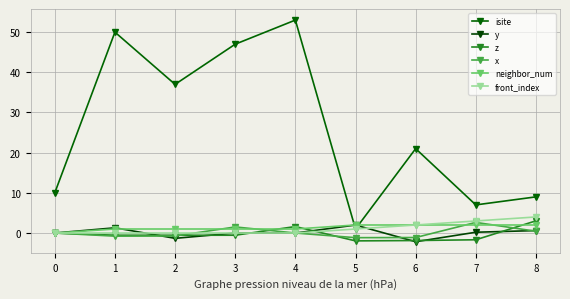

What is the difference between the second highest and minimum values in the z series?

3.6